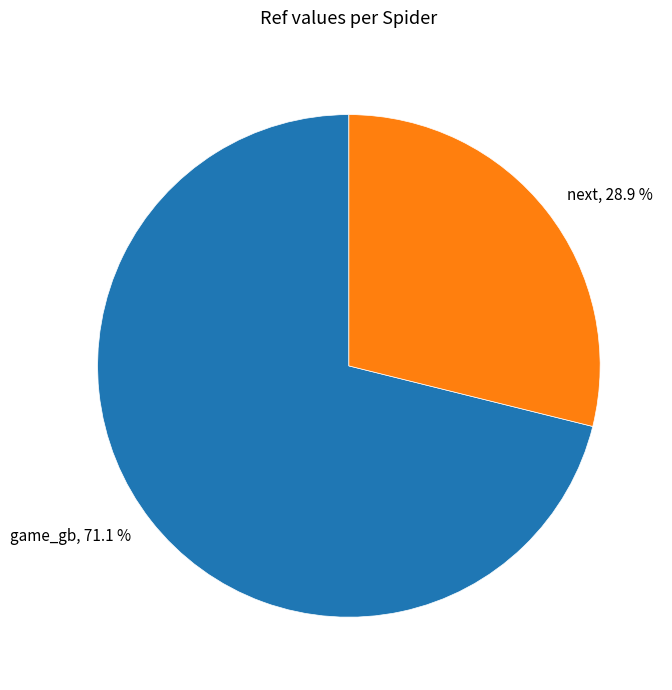

What percentage is the next slice, to the nearest percent?

29%